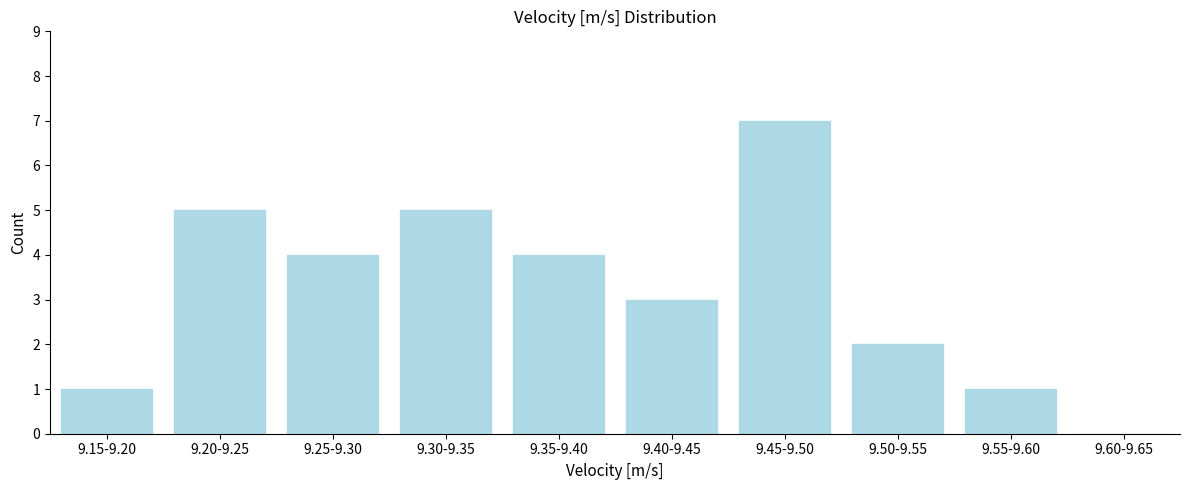

Reading left to right, extract all data points from this chart.

9.15-9.20=1	9.20-9.25=5	9.25-9.30=4	9.30-9.35=5	9.35-9.40=4	9.40-9.45=3	9.45-9.50=7	9.50-9.55=2	9.55-9.60=1	9.60-9.65=0